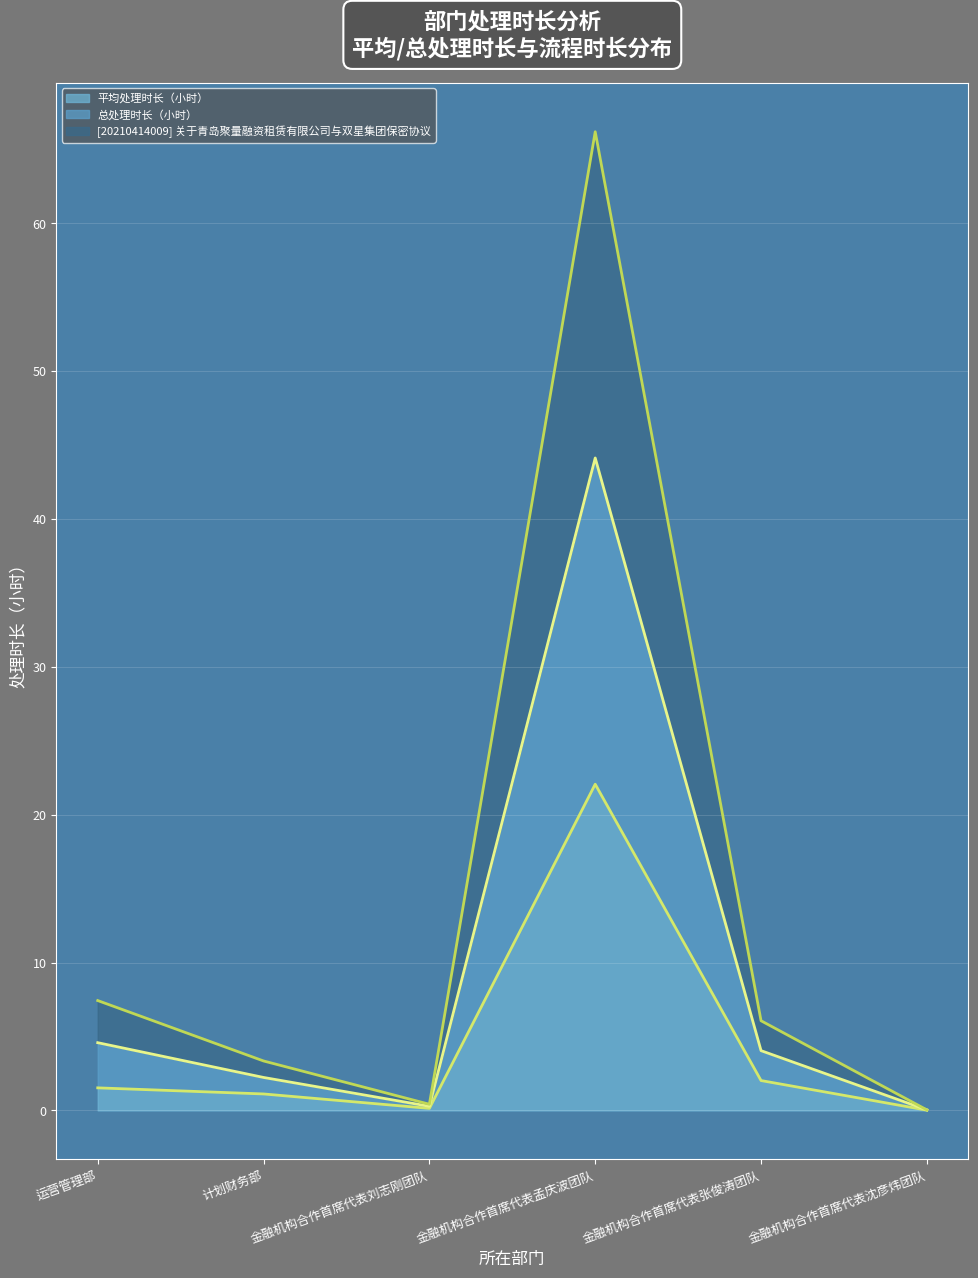

What is the label of the 1st point from the left?

运营管理部